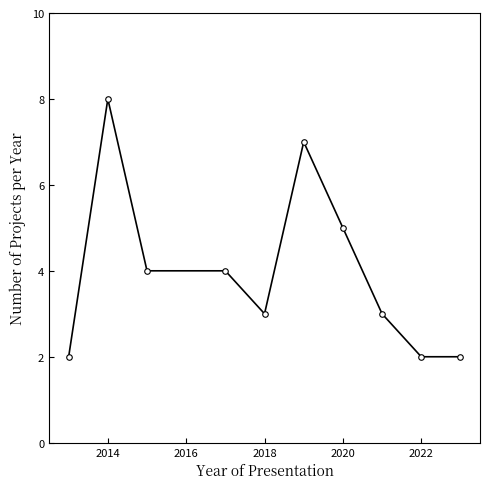

Does the chart have visible grid lines?

No